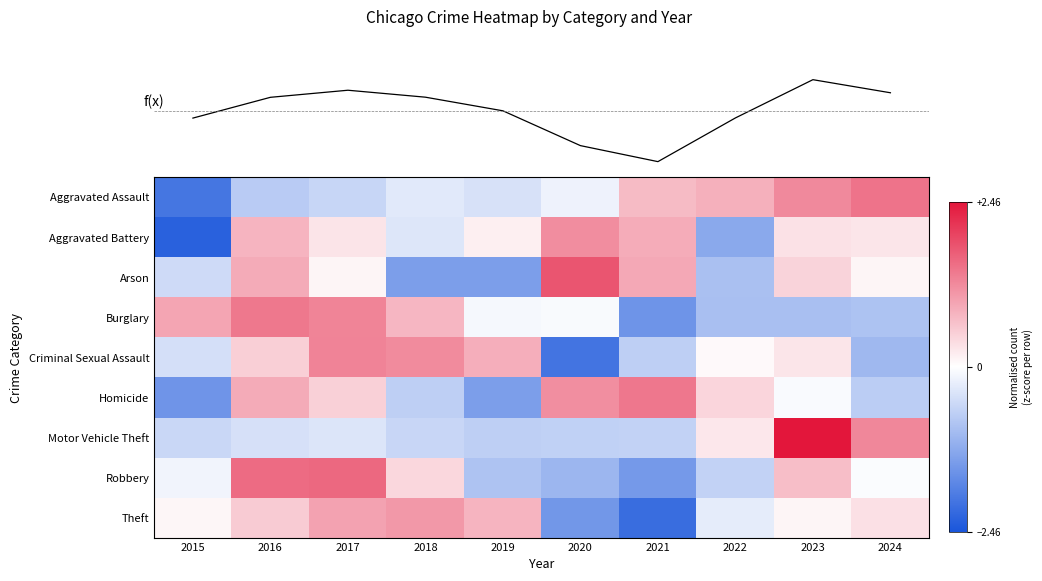

At which label does f(x) first exceed 74647?

2017